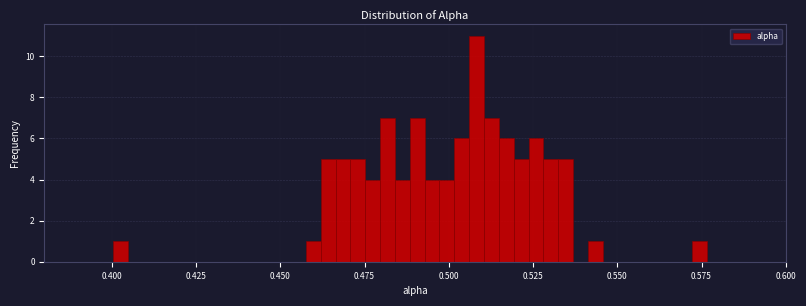

Around what value on the x-axis is the tallest bar? Give the approximate position of its centre, as read against the axis.

0.510